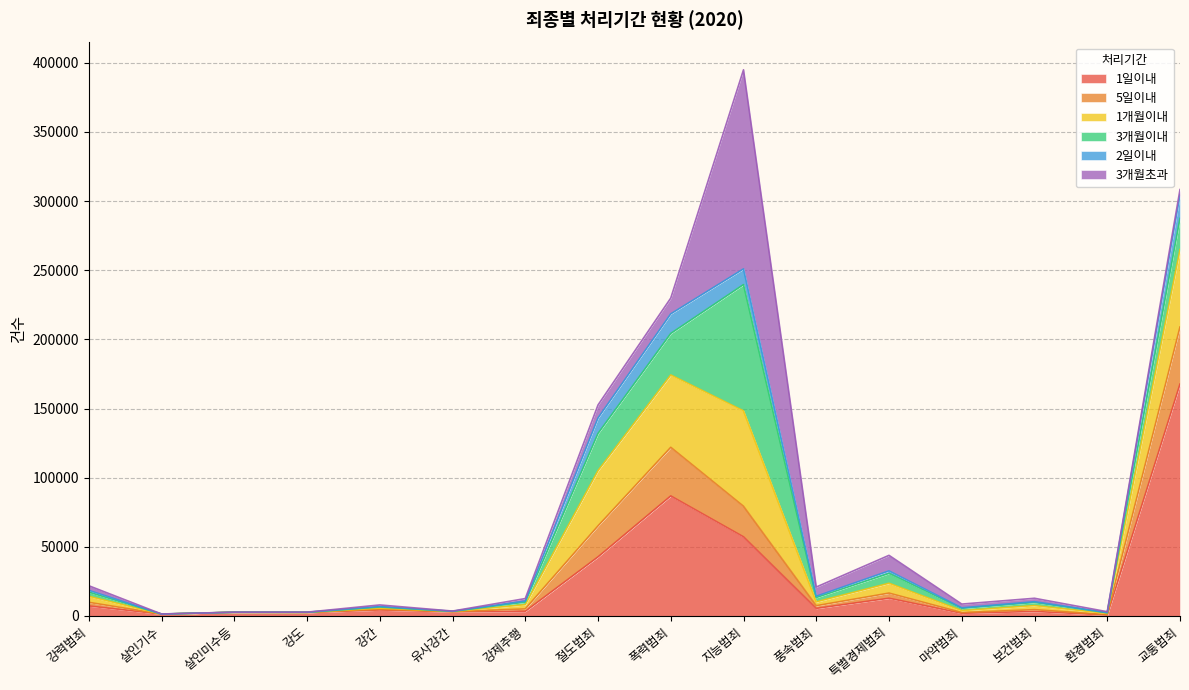

Does the chart have visible grid lines?

Yes